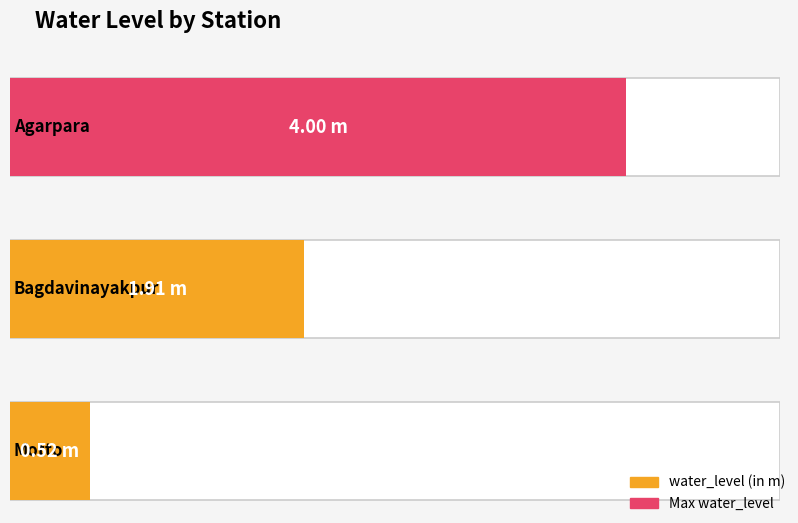

What value does the data have at Motto?

0.5